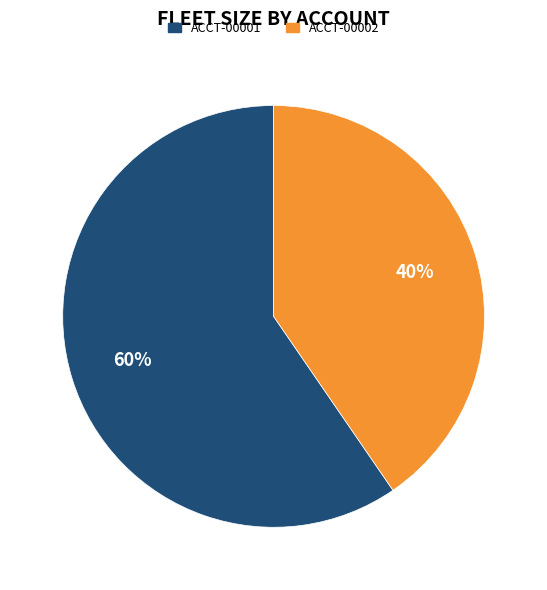

Combined, do ACCT-00001 and ACCT-00002 account for over 50%?

Yes